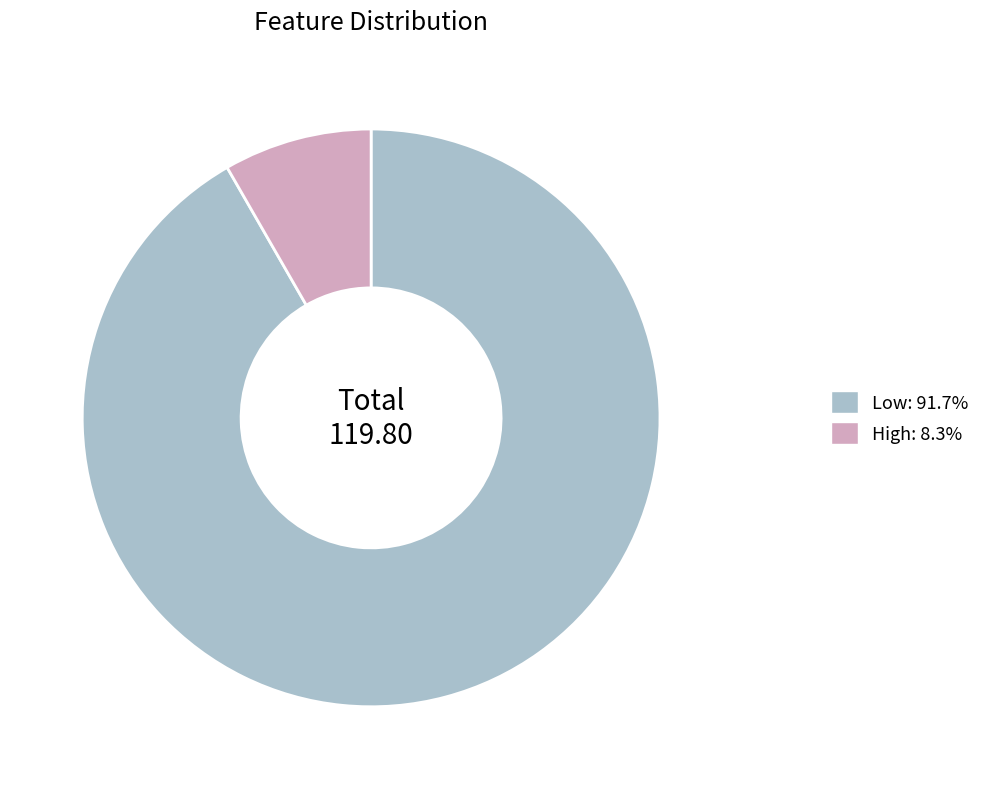

Do Low: 91.7% and High: 8.3% together represent more than half of the pie?

Yes